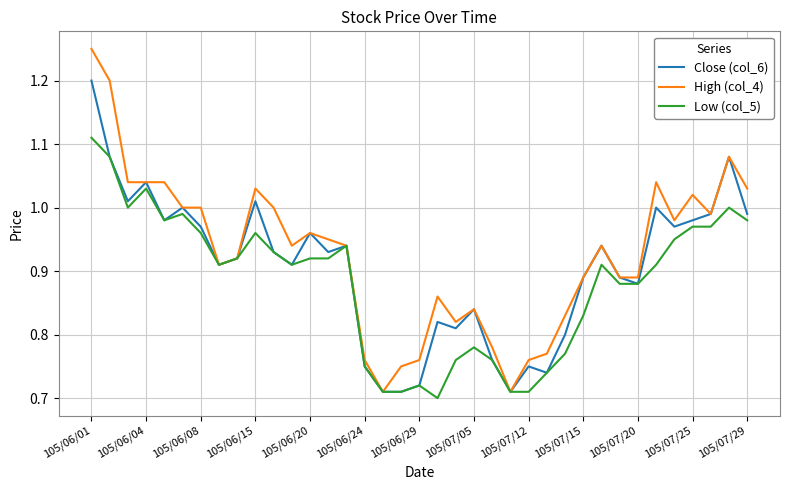

Rank the series by their maximum value, from lowest to highest.

Low (col_5), Close (col_6), High (col_4)